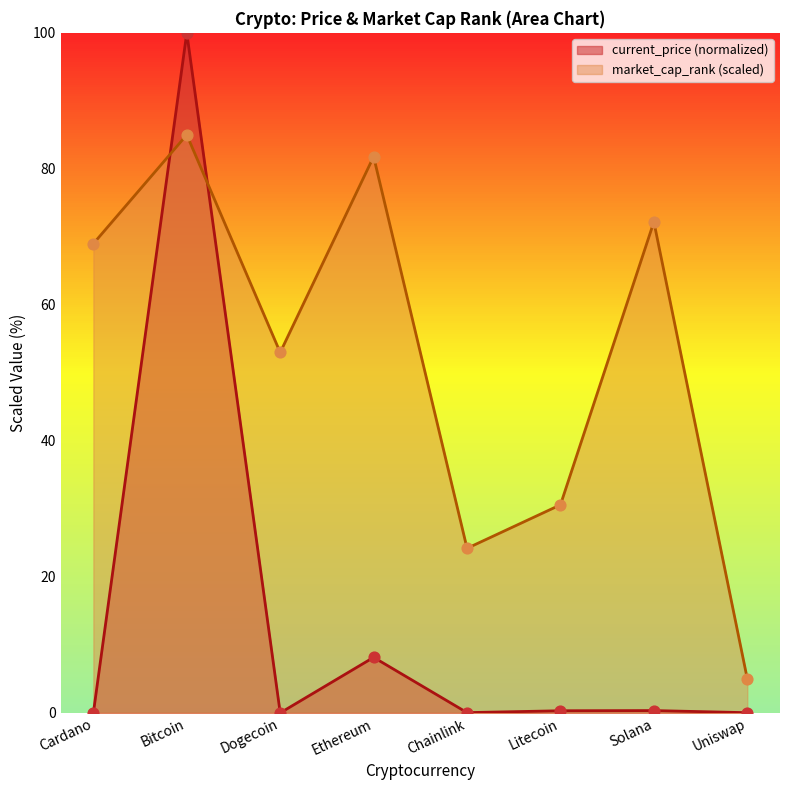

Which series has the largest total across all categories?

market_cap_rank (scaled)